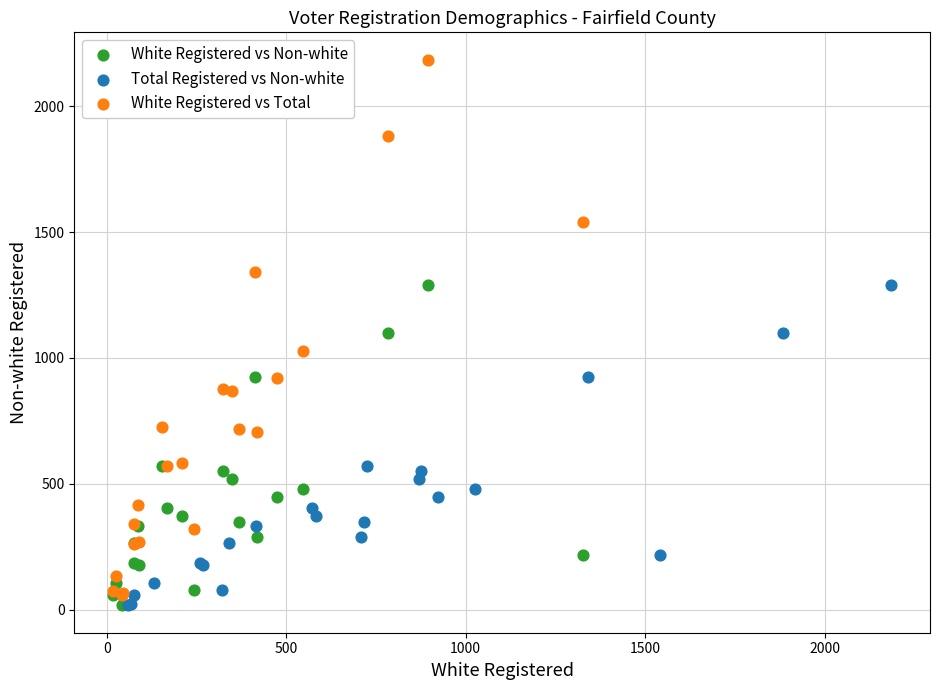

What are all the series names shown in the legend?

White Registered vs Non-white, Total Registered vs Non-white, White Registered vs Total